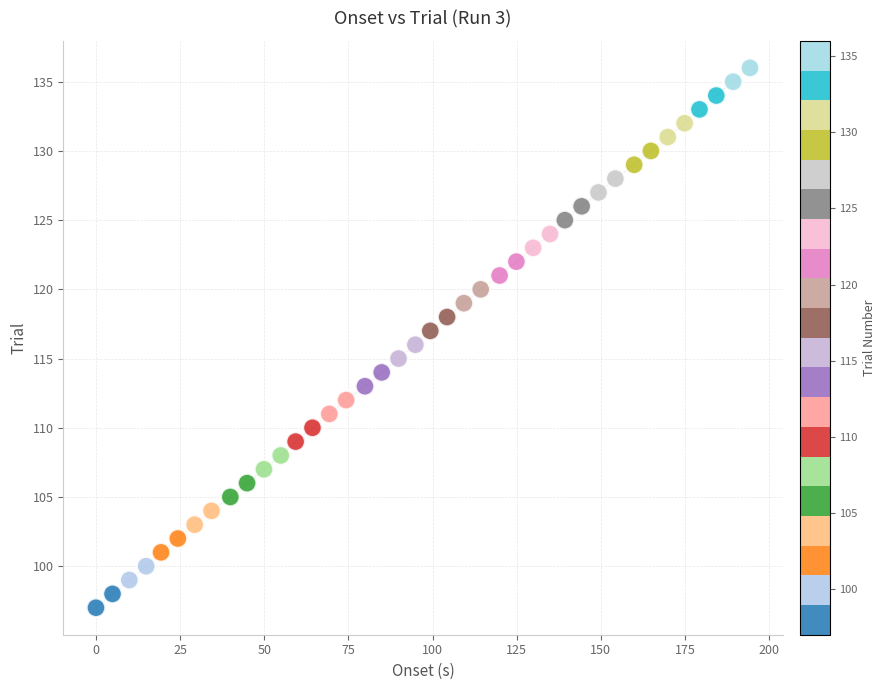

What is the range of Y values (max minus min)?

39